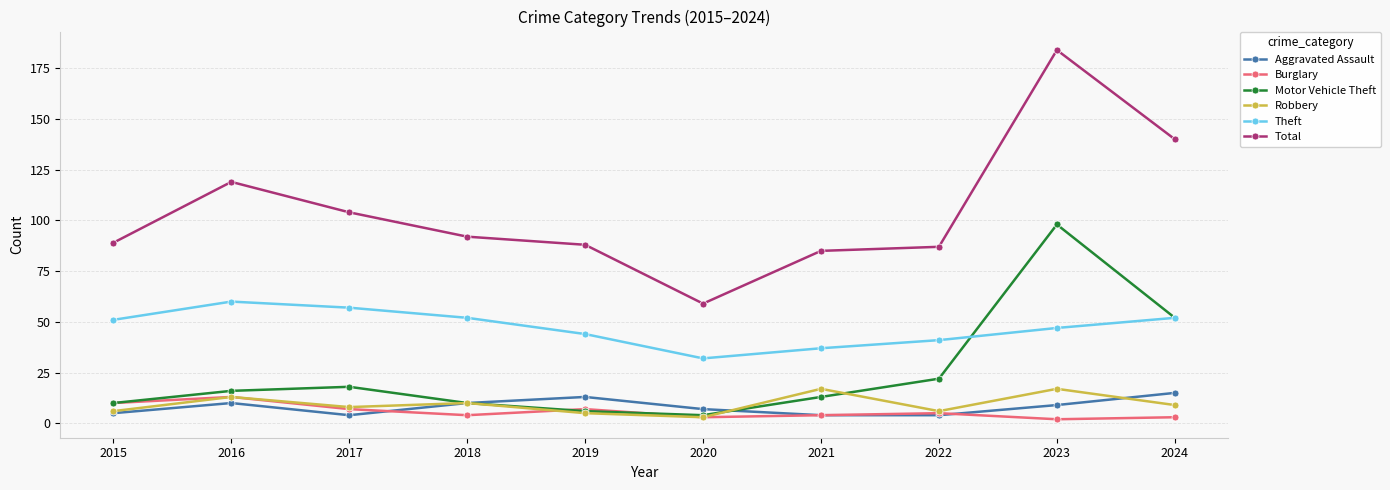

Reading left to right, extract all data points from this chart.

Aggravated Assault: 5	10	4	10	13	7	4	4	9	15
Burglary: 10	13	7	4	7	3	4	5	2	3
Motor Vehicle Theft: 10	16	18	10	6	4	13	22	98	52
Robbery: 6	13	8	10	5	3	17	6	17	9
Theft: 51	60	57	52	44	32	37	41	47	52
Total: 89	119	104	92	88	59	85	87	184	140